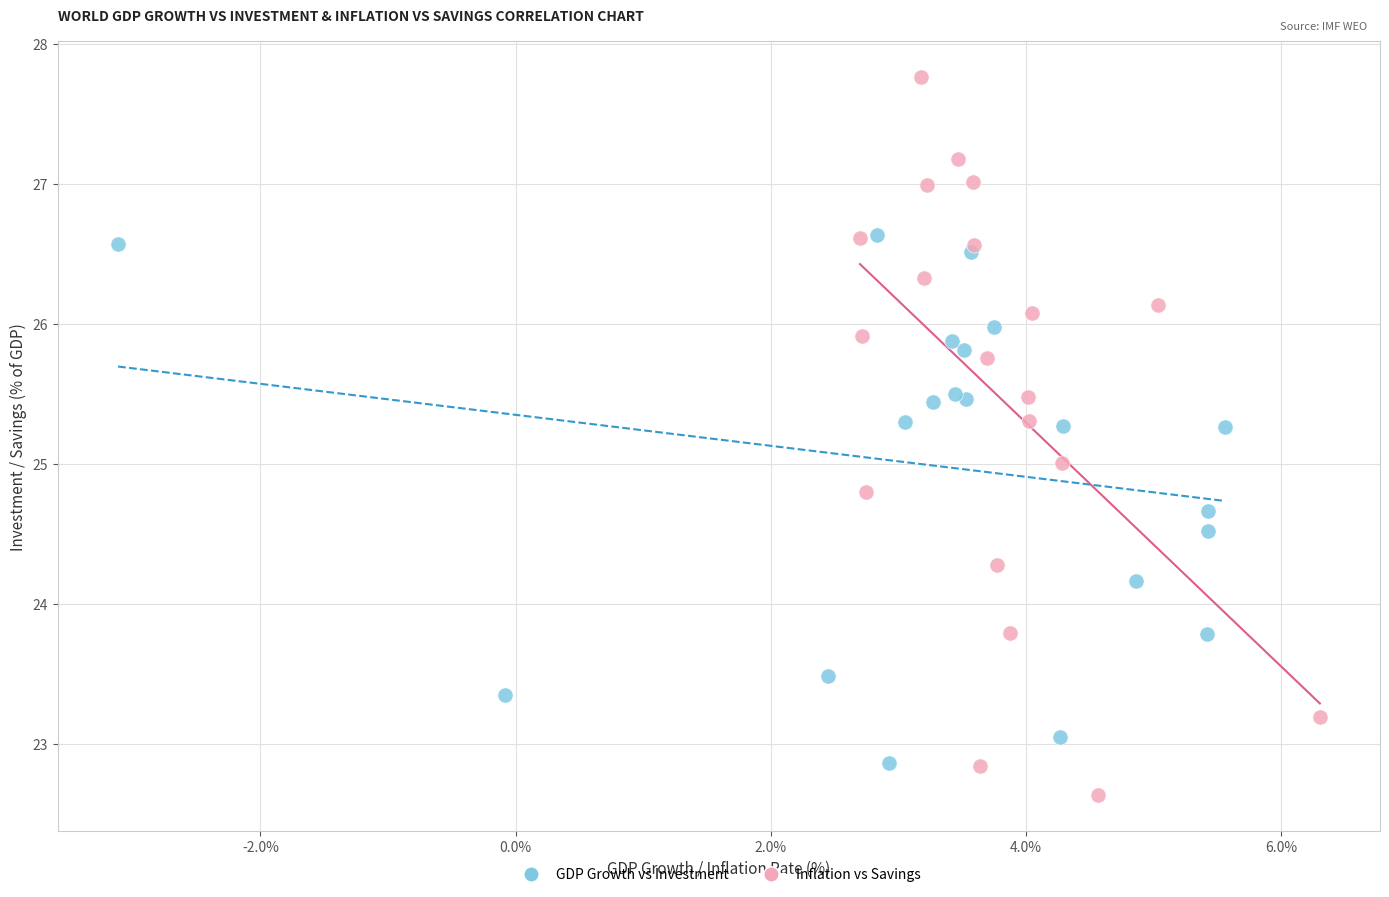

Which series contains the highest Y value?

Inflation vs Savings